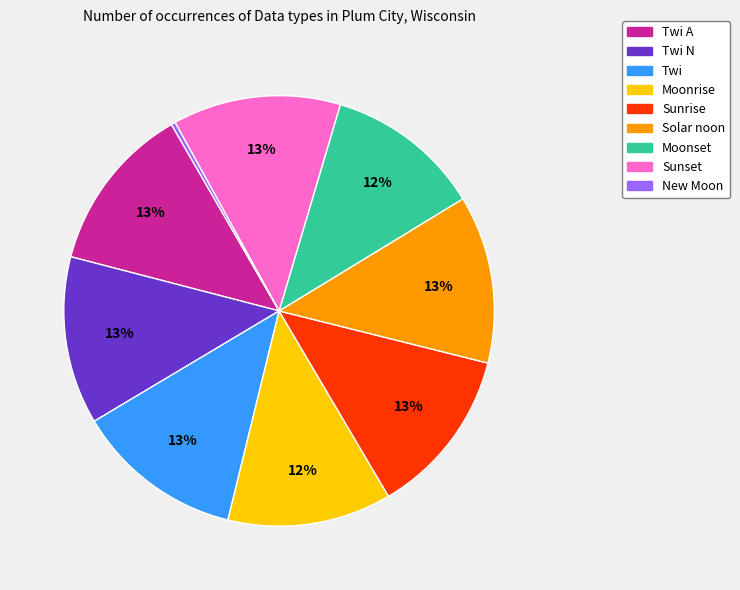

Does any single category account for the majority?

No